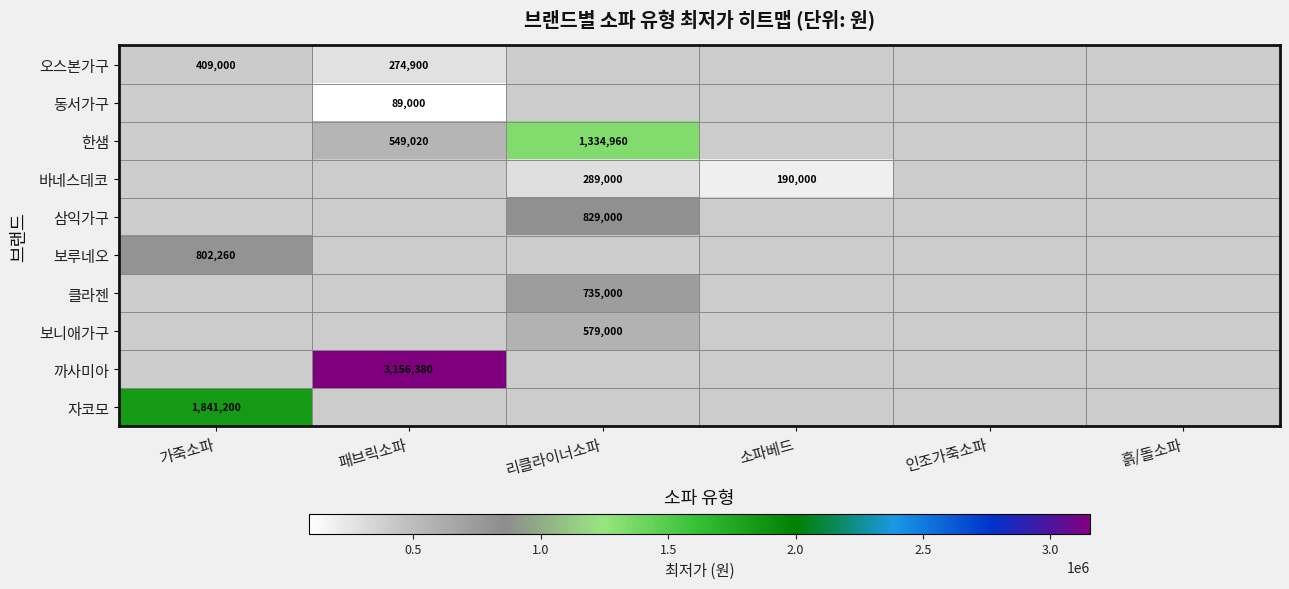

Which label corresponds to the largest value in the chart?

패브릭소파